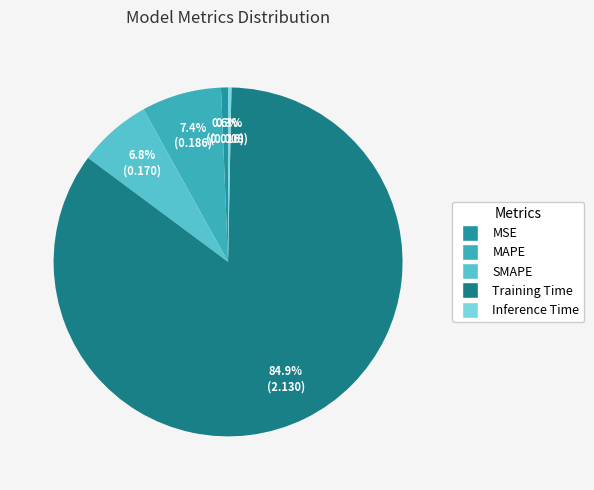

True or false: MAPE accounts for 7% of the total.

True